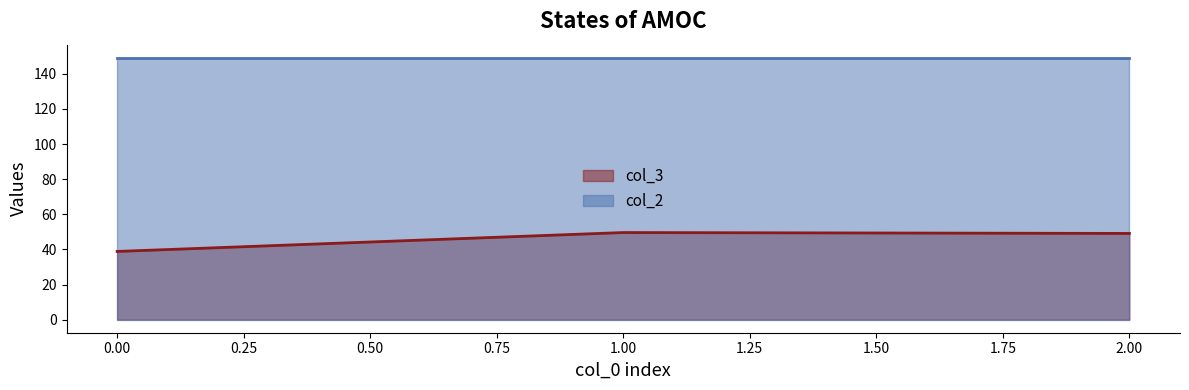

Which label corresponds to the largest value in the chart?

2